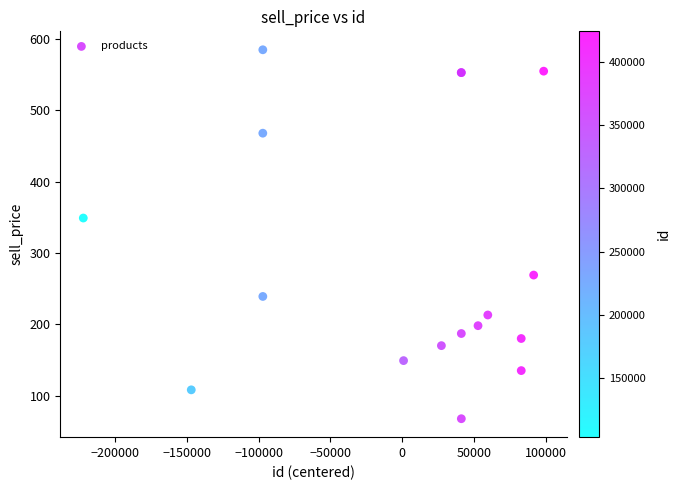

What Y value in the scatter plot is closest to 326?

349.0